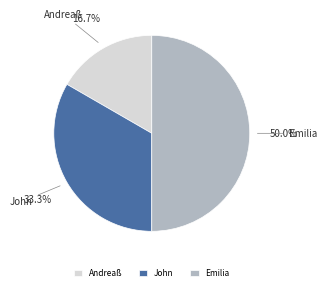

To the nearest percent, what is the combined percentage of Andreaß and John?

50%